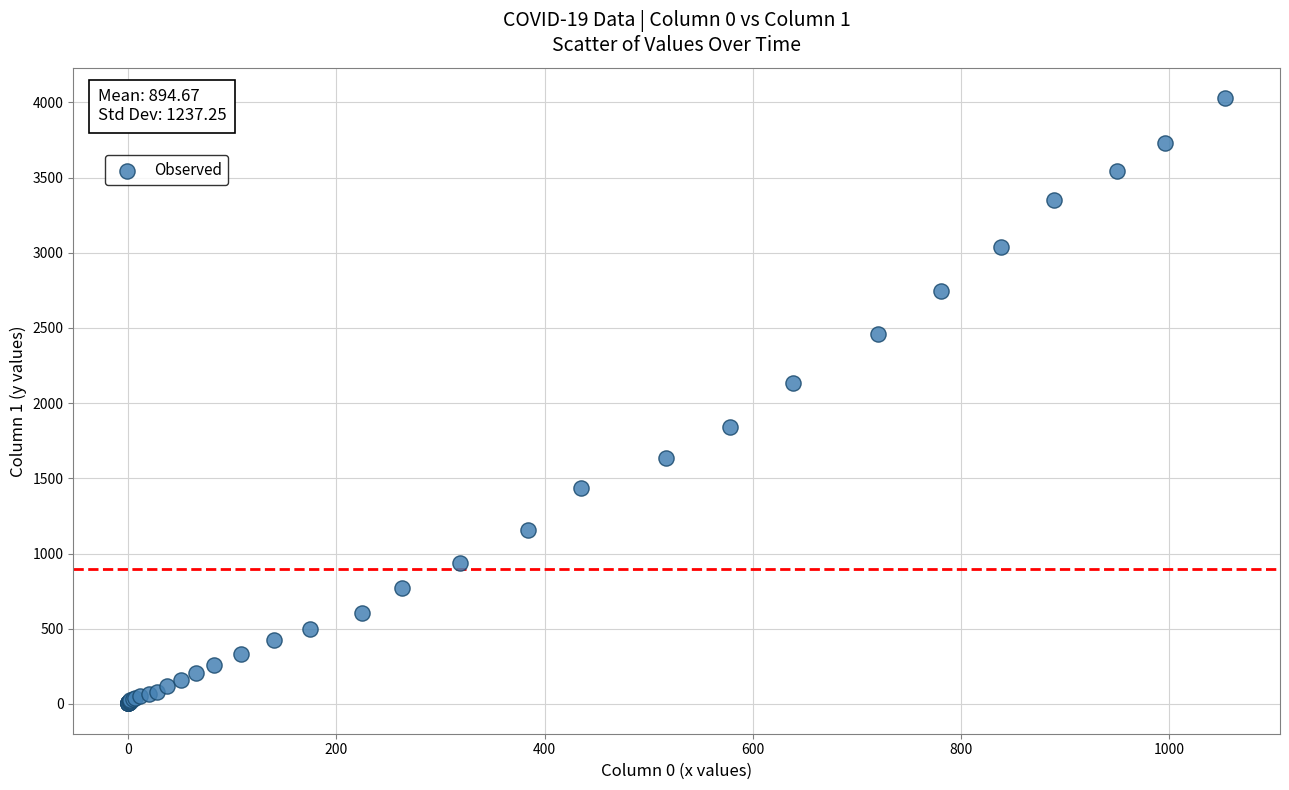

What Y value in the scatter plot is closest to 2015?

2131